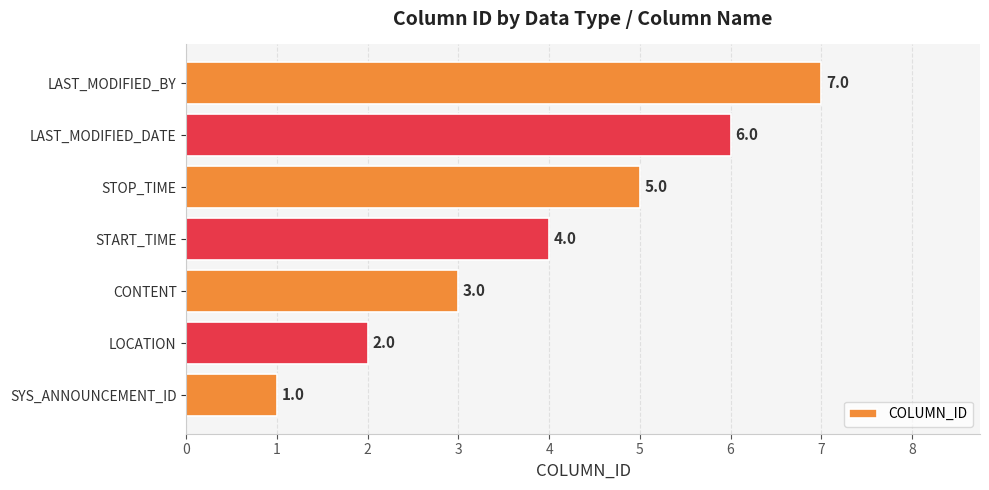

What value does the data have at LAST_MODIFIED_BY?

7